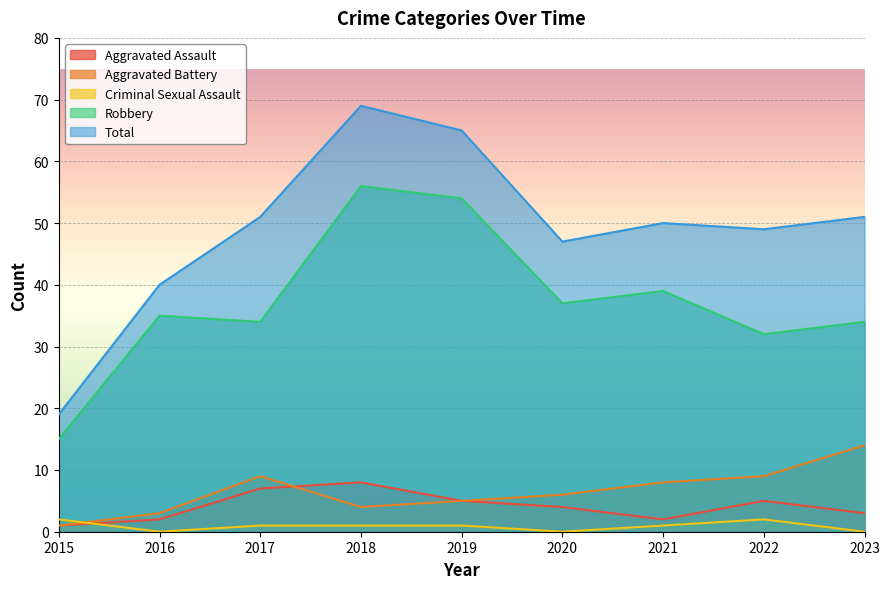

What is the difference between the highest and lowest values at 2020?

47